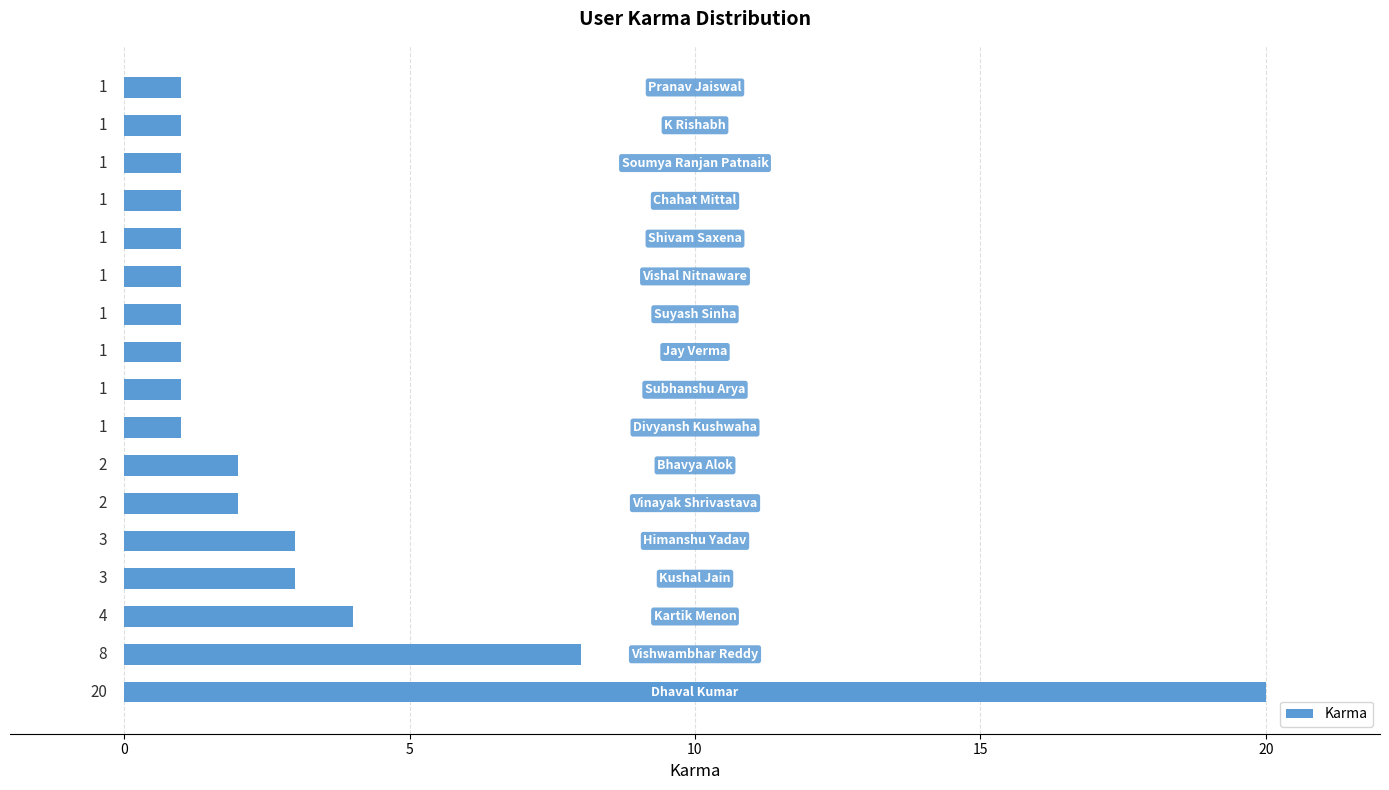

What is the sum of all values?

52